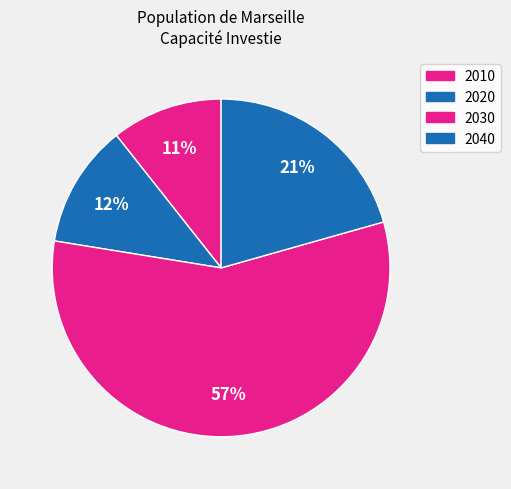

Does 2040 represent more than half of the total?

No